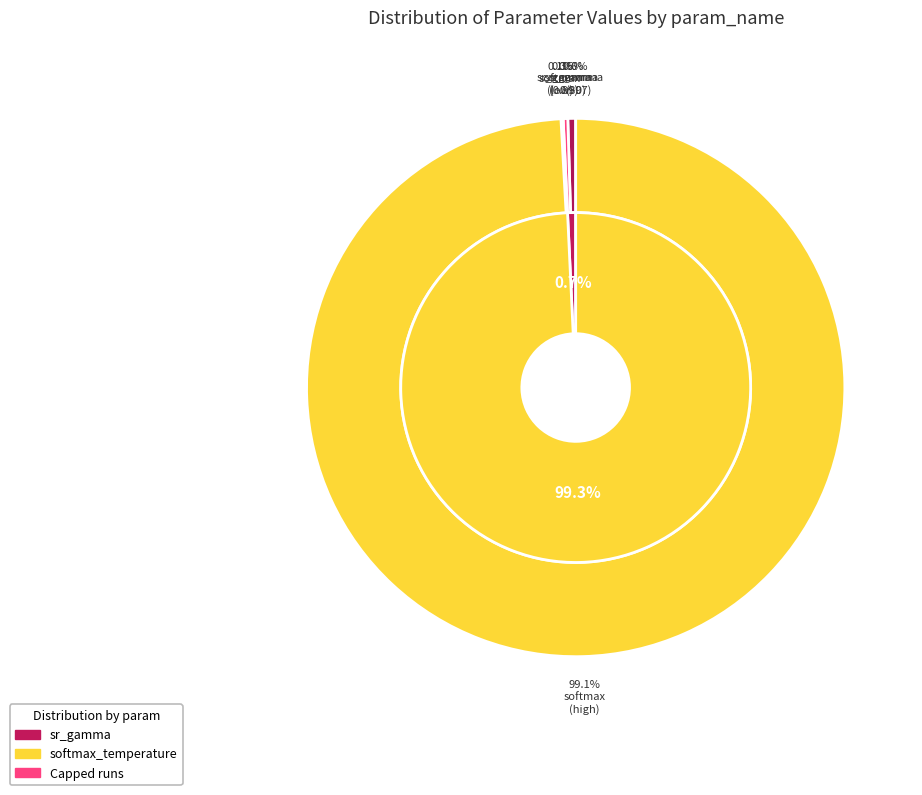

What is the difference between the highest and lowest values at softmax_temperature?

55.9